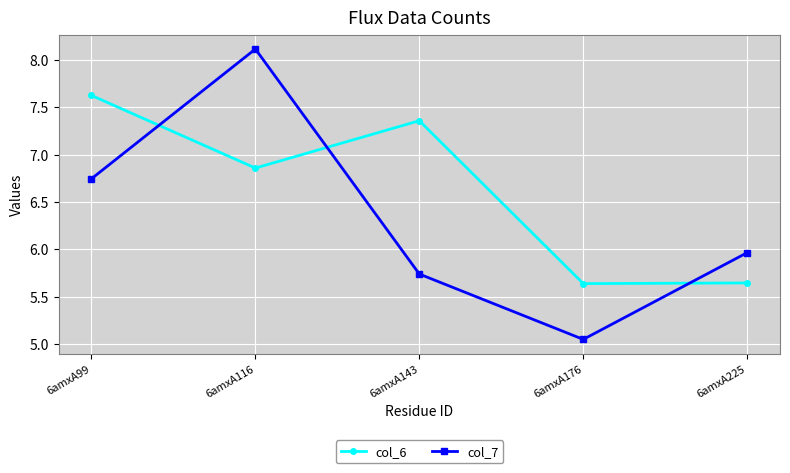

The value of col_7 at 6amxA99 is 3.2. True or false?

False